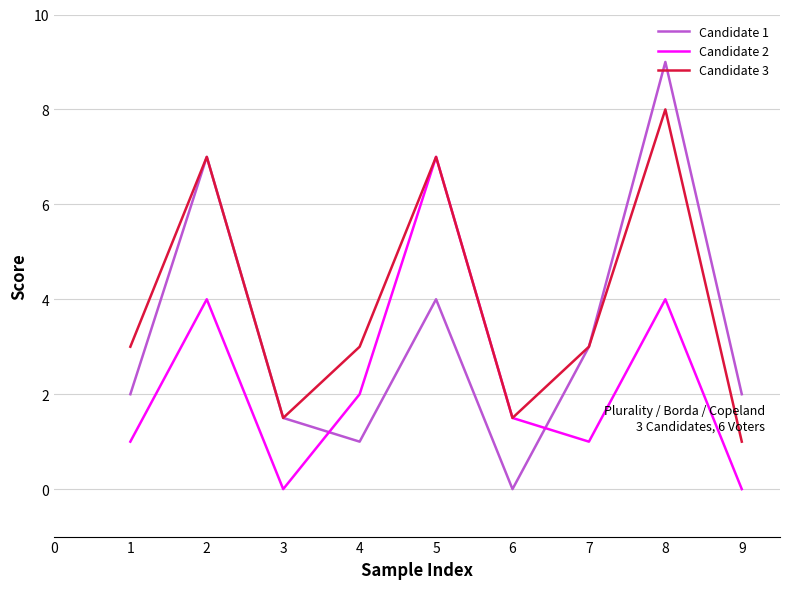

Which series has the largest range (max minus min)?

Candidate 1